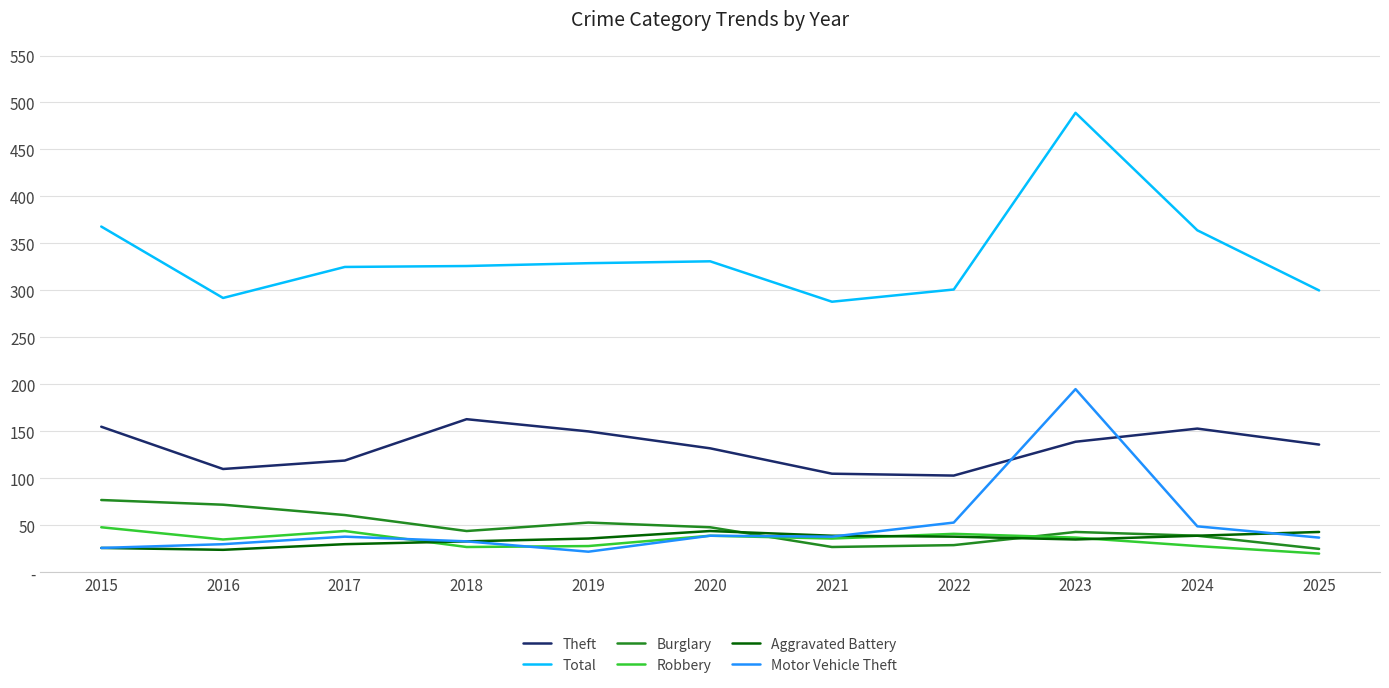

Between 2016 and 2022, which is larger?

2016